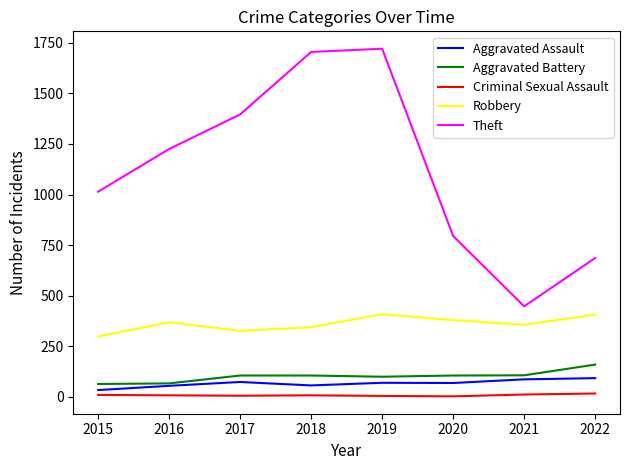

Where does the Criminal Sexual Assault series first go above 7?

2015